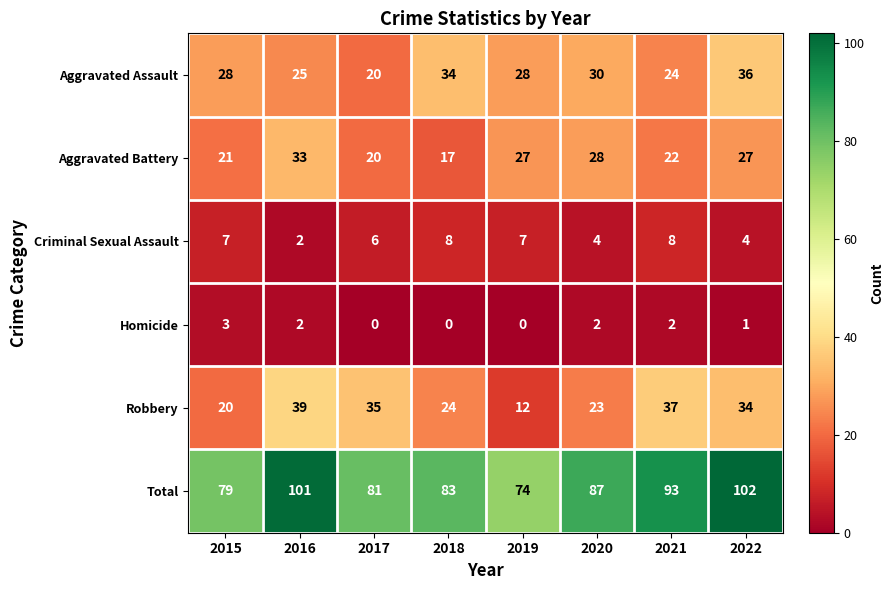

Rank the series at 2019 from lowest to highest value.

Homicide, Criminal Sexual Assault, Robbery, Aggravated Battery, Aggravated Assault, Total